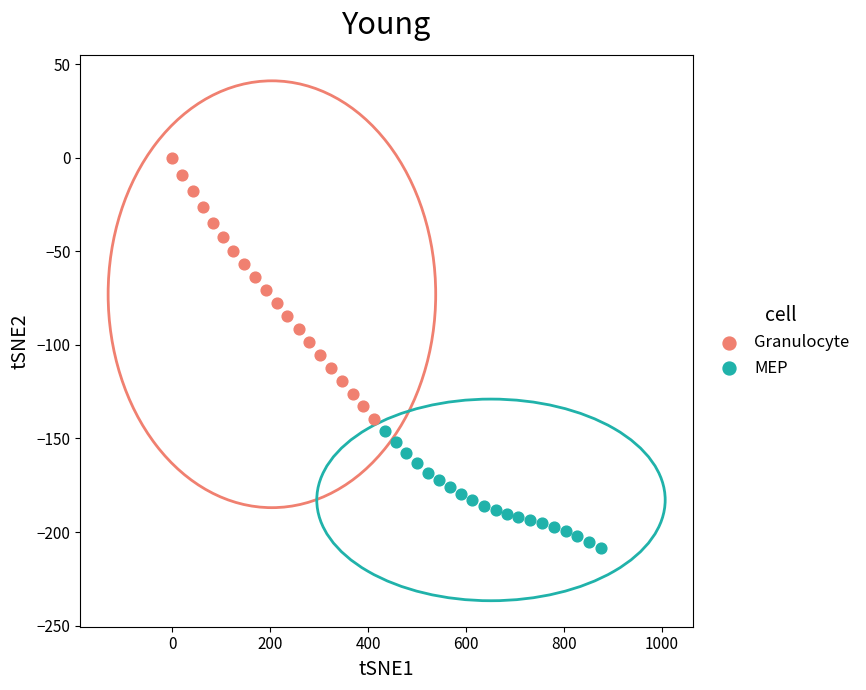

Which series reaches the minimum Y coordinate?

MEP